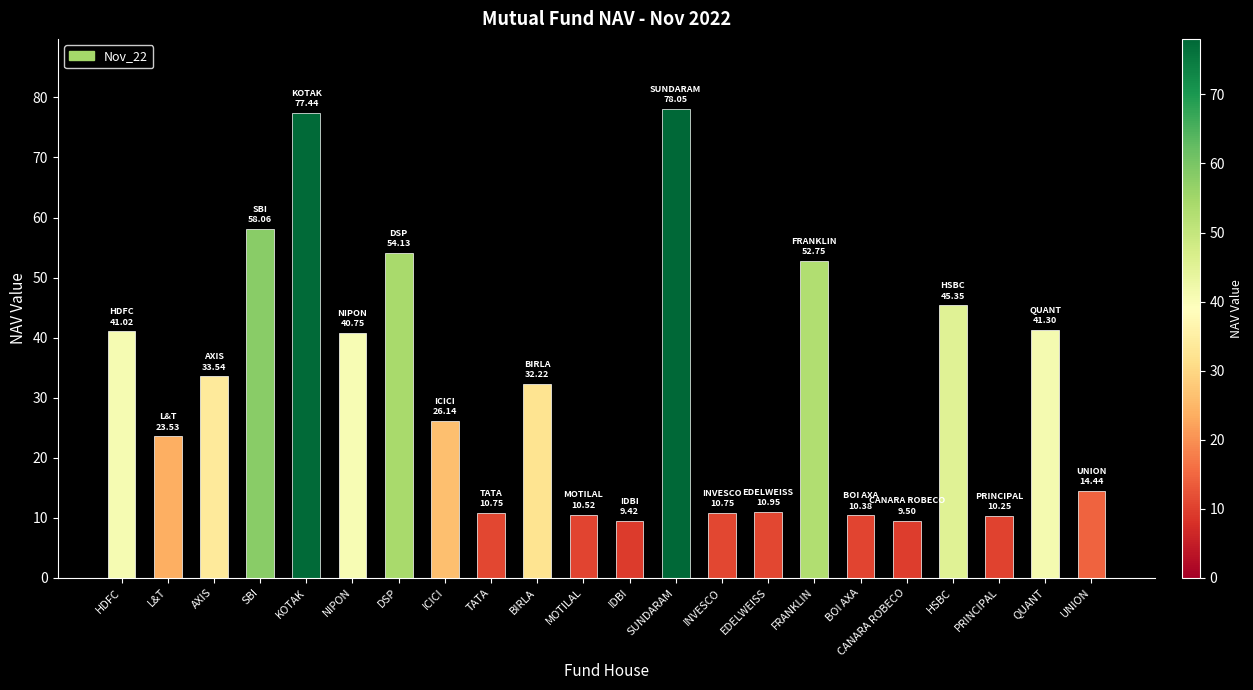

What is the sum of all values?

701.2